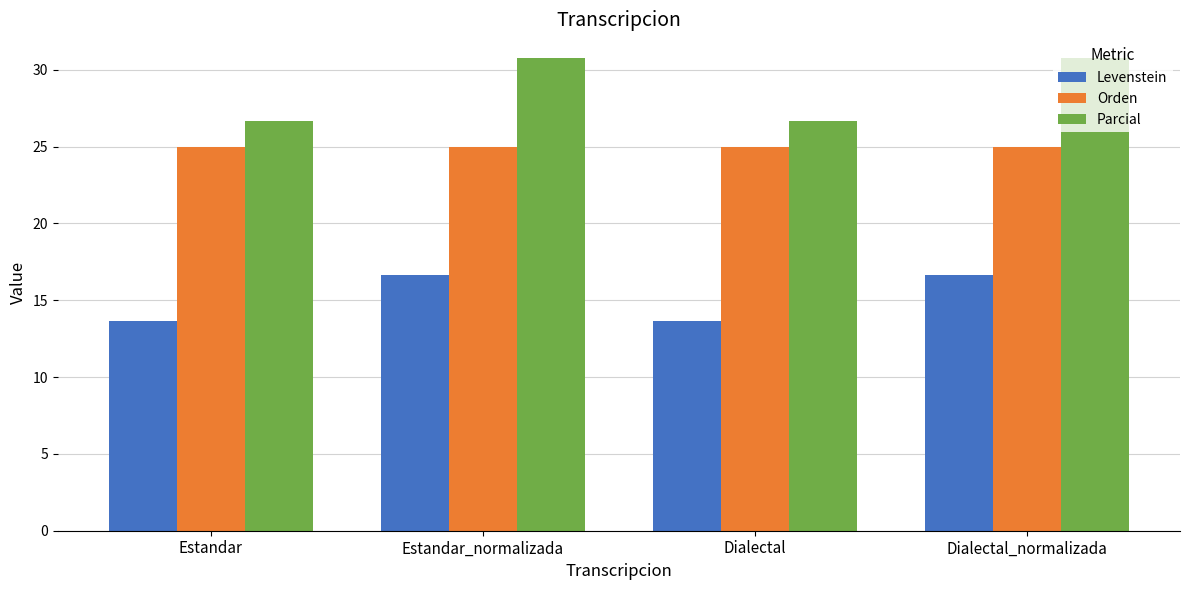

The Levenstein series shows 25.7 at Estandar_normalizada. True or false?

False